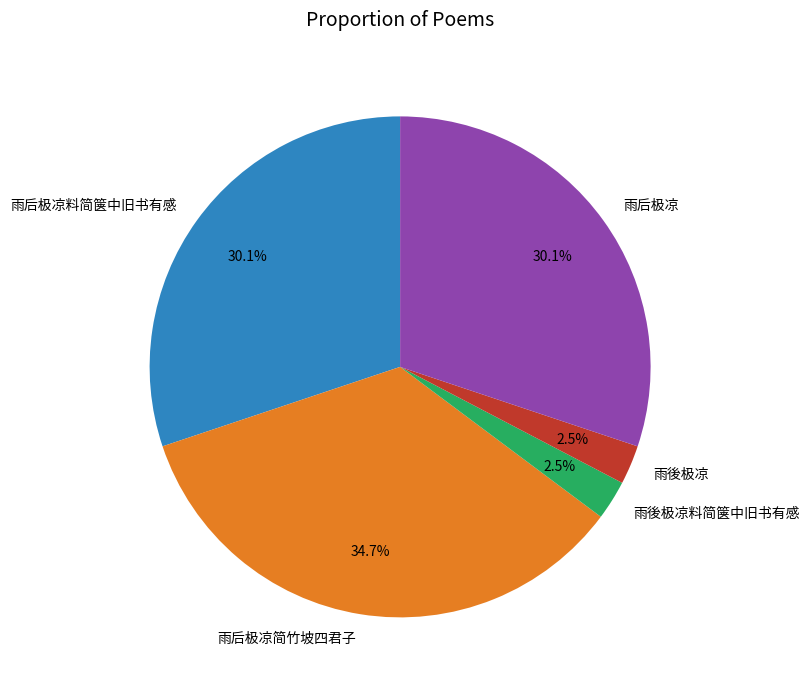

Is there a majority slice in this chart?

No